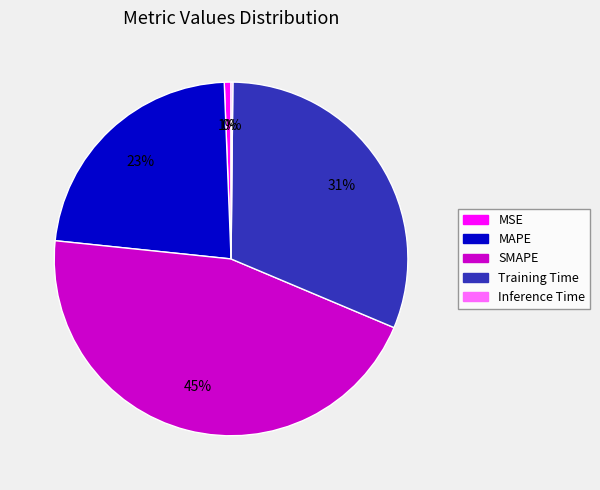

Between Training Time and MAPE, which is larger?

Training Time